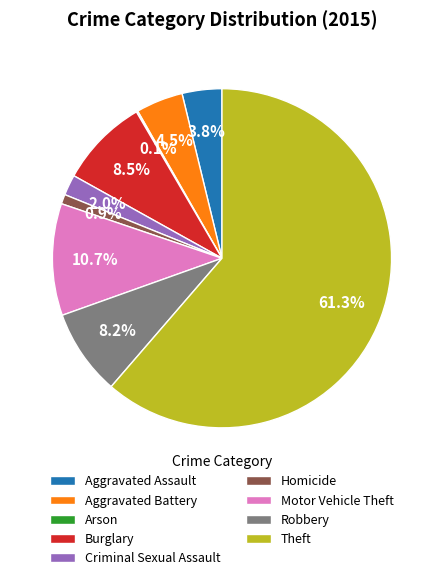

What is the ratio of the value at Robbery to the value at Burglary?

1.0